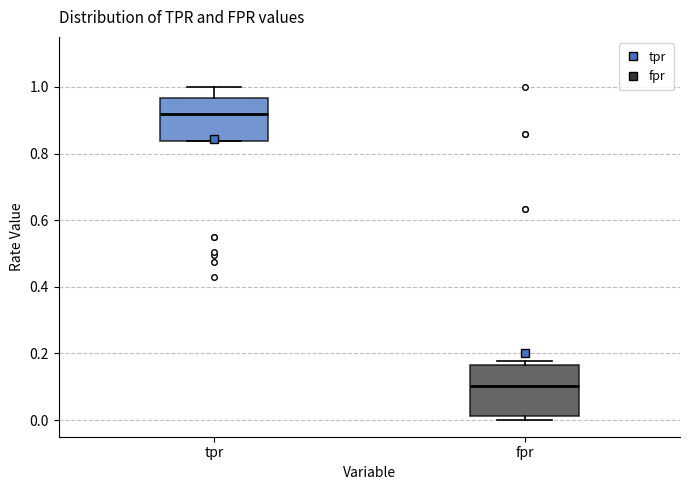

Reading left to right, read every box against the y-axis: the position of its median line, the range the box covers, and the ends of its whiskers. The values are not printed on the chart, so give them approximately, as read against the axis.

tpr: median 0.92, box 0.84 to 0.96, whiskers 0.84 to 1.00
fpr: median 0.10, box 0.02 to 0.16, whiskers 0.00 to 0.18